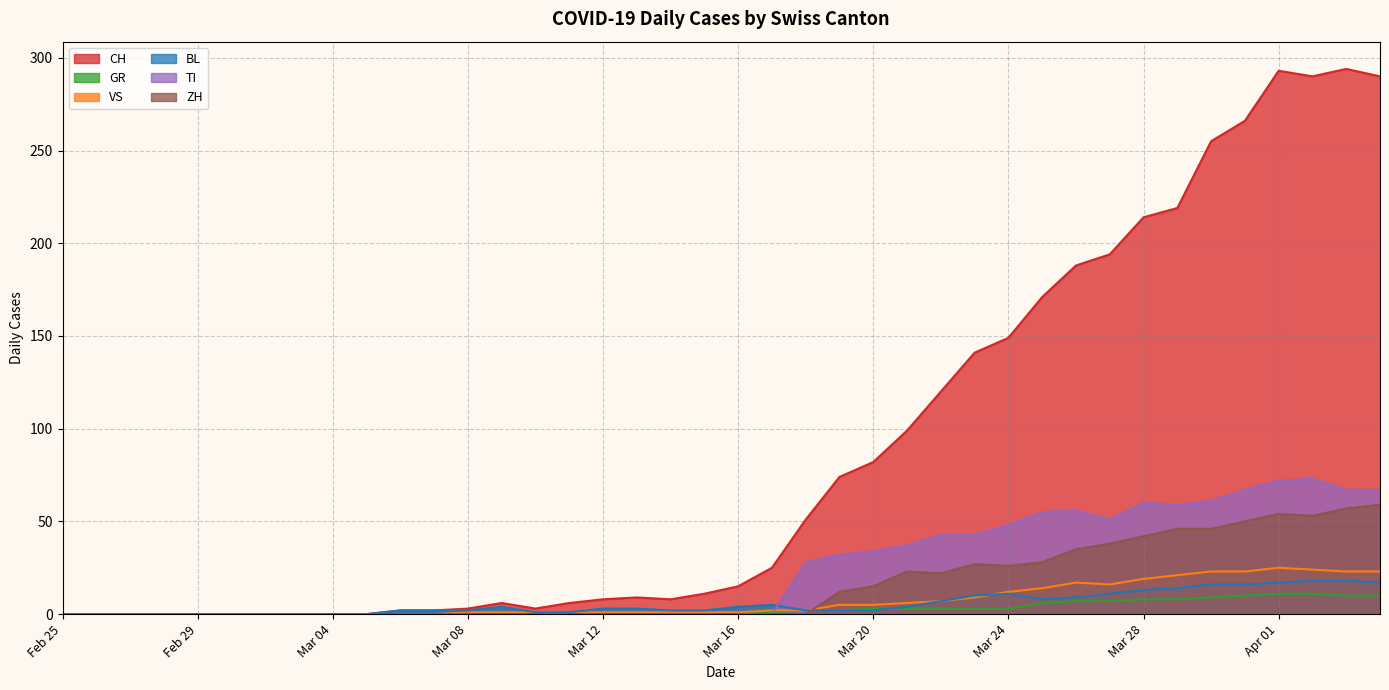

What is the sum of all GR values?

118